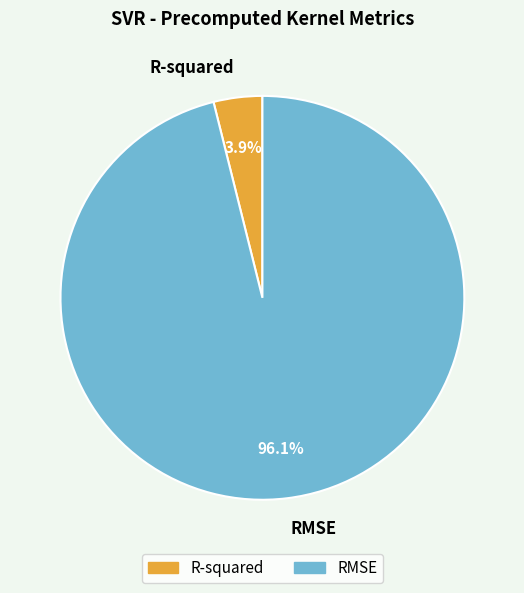

Which category has the smallest portion of the pie?

R-squared